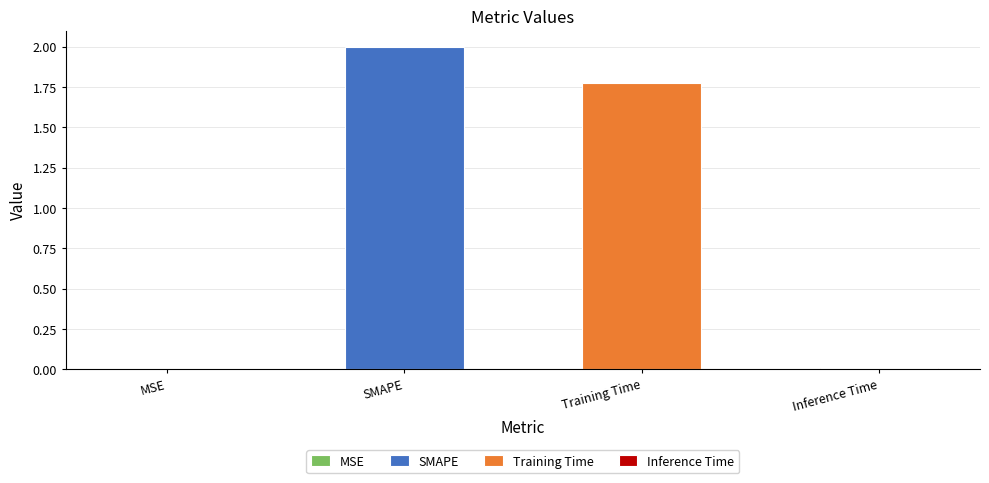

True or false: the data shows 0.0 at MSE.

True